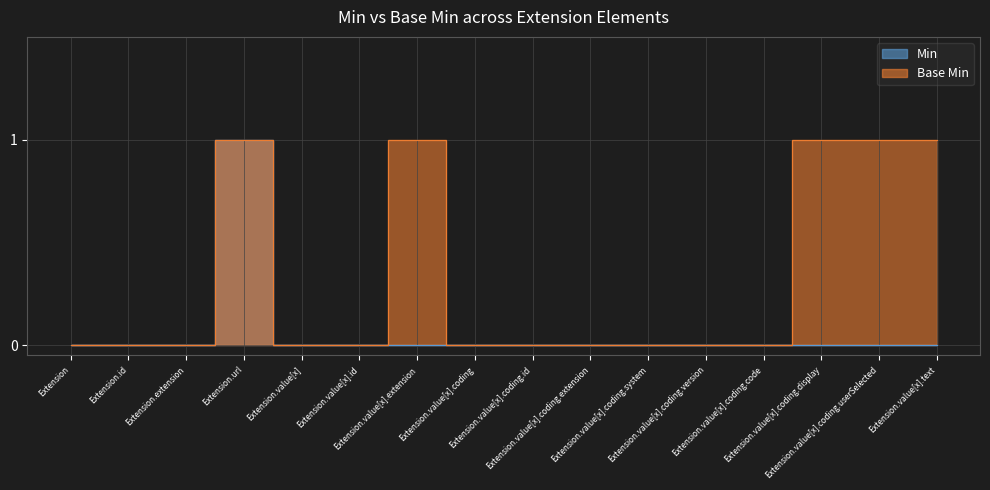

Reading left to right, extract all data points from this chart.

Min: 0	0	0	1	0	0	0	0	0	0	0	0	0	0	0	0
Base Min: 0	0	0	1	0	0	1	0	0	0	0	0	0	1	1	1